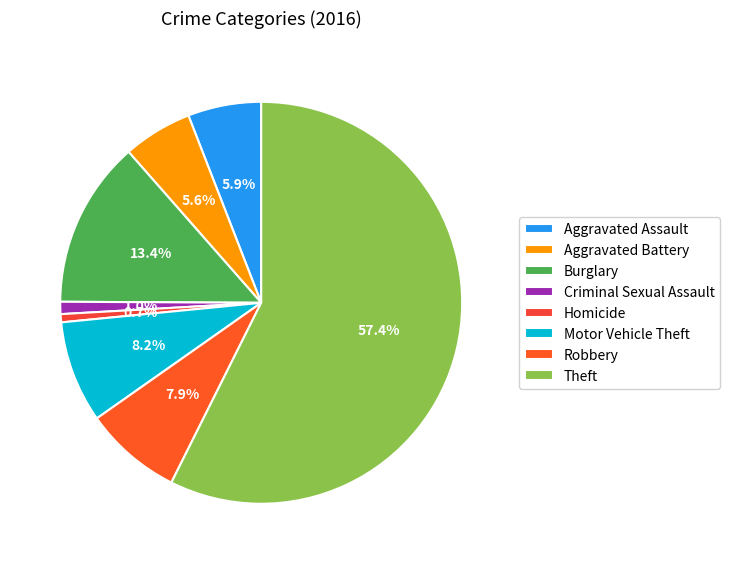

Which slice is the largest?

Theft